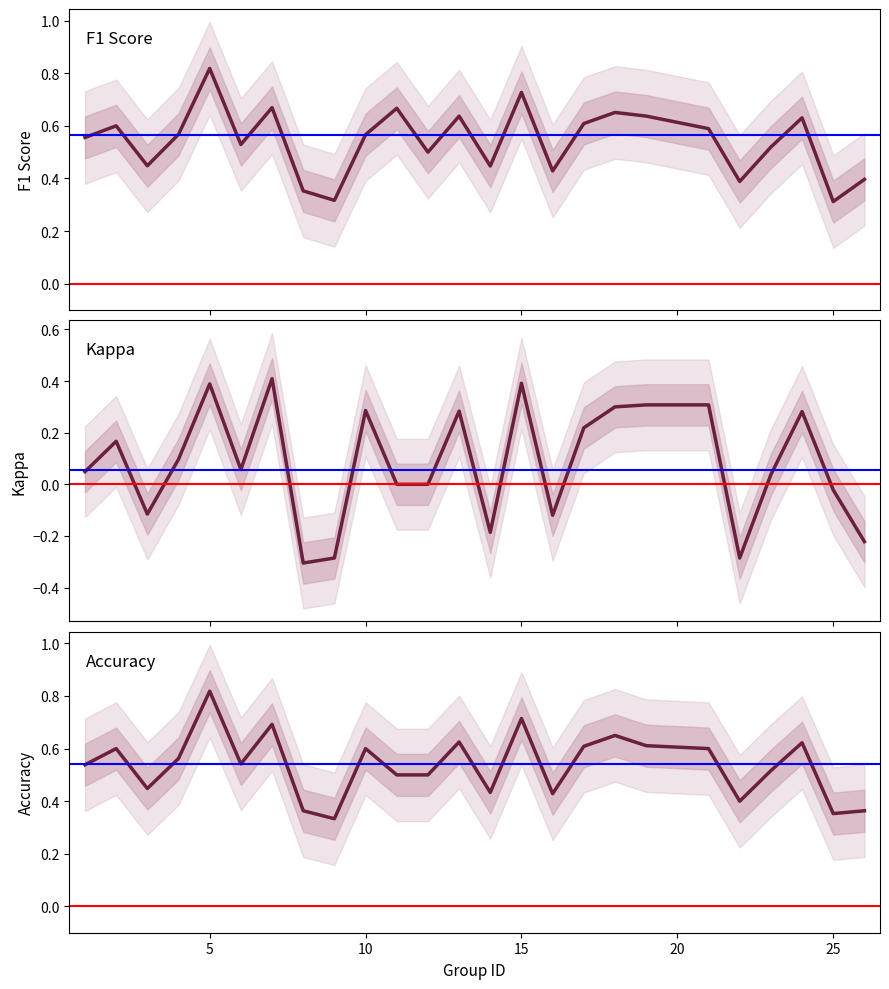

Which series has the widest spread of values?

Kappa